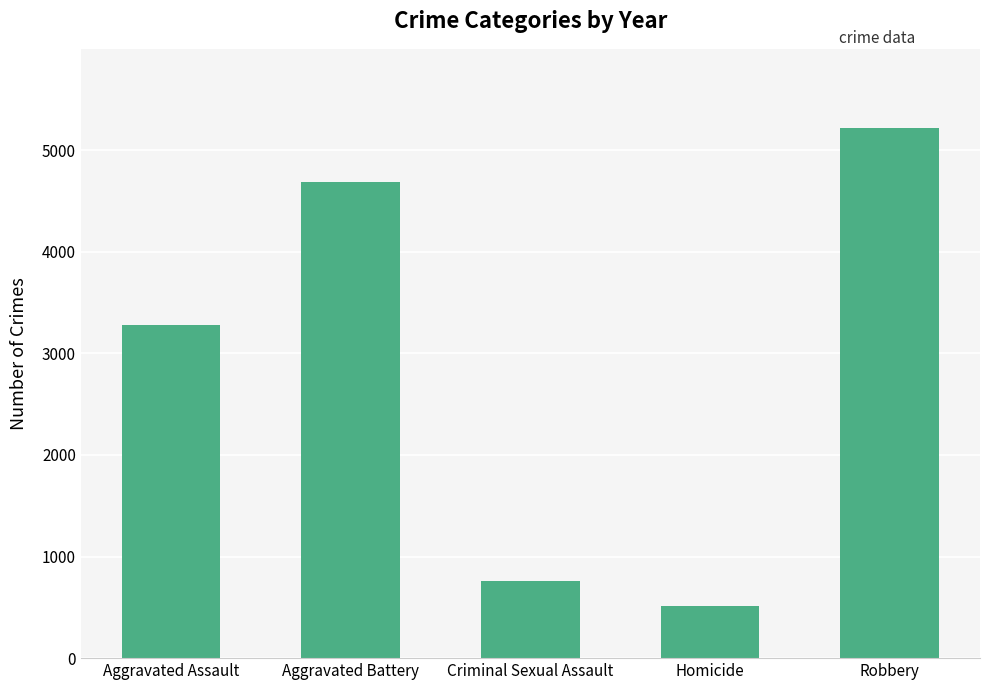

Rank the categories by value from lowest to highest.

Homicide, Criminal Sexual Assault, Aggravated Assault, Aggravated Battery, Robbery